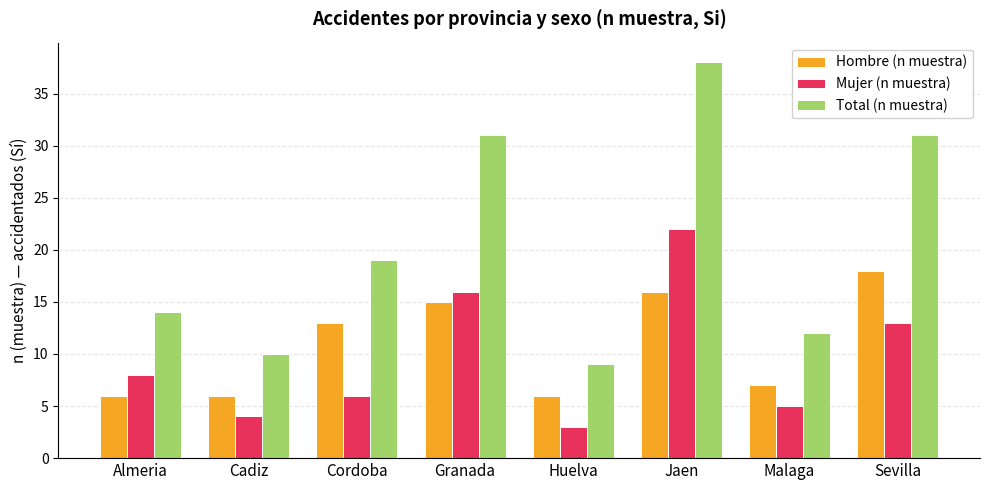

True or false: Mujer (n muestra) has a value of 5 at Malaga.

True